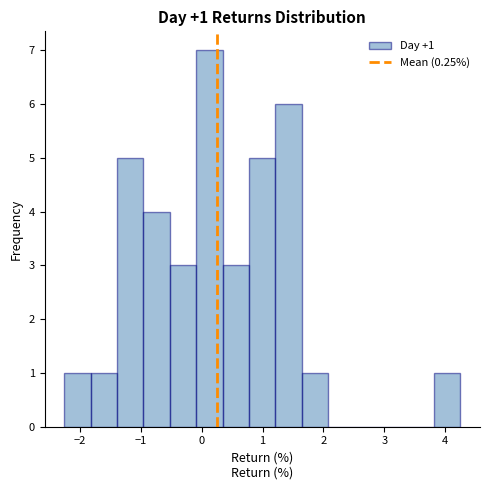

Over which range of the x-axis is the bar tallest?

-0.1 to 0.3